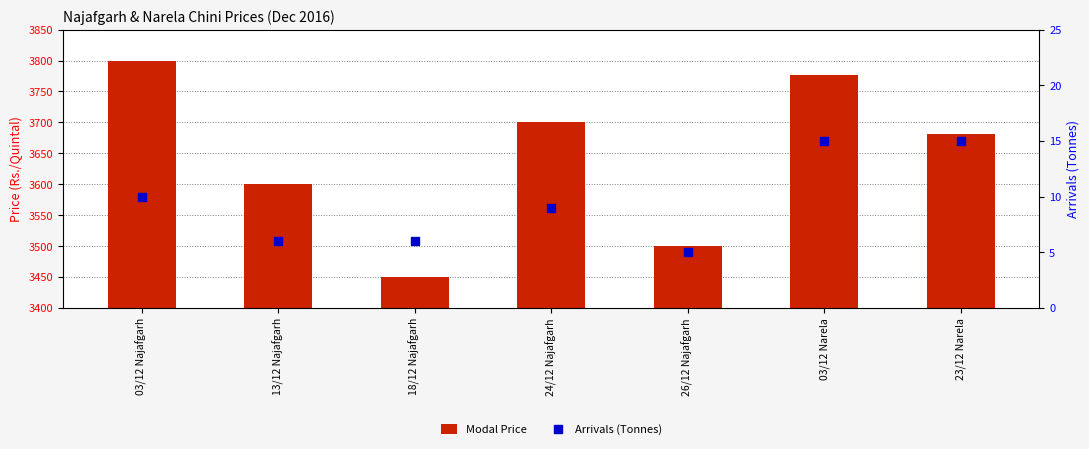

What are all the series names shown in the legend?

Modal Price, Arrivals (Tonnes)